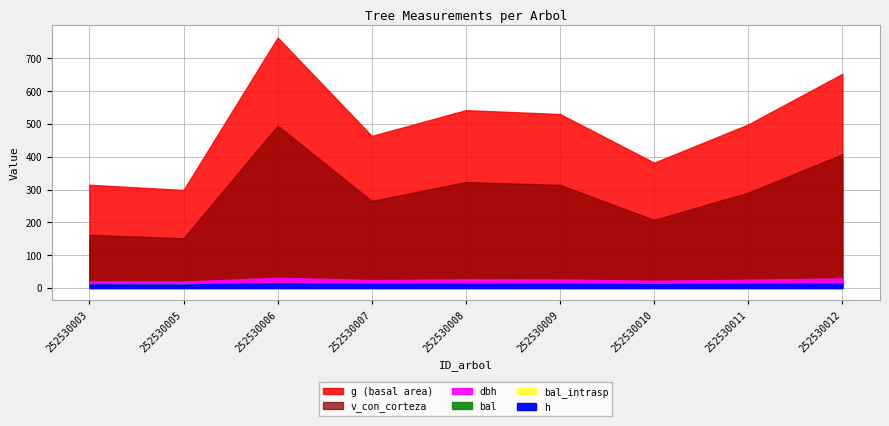

The g series shows 763.5 at 252530006. True or false?

True